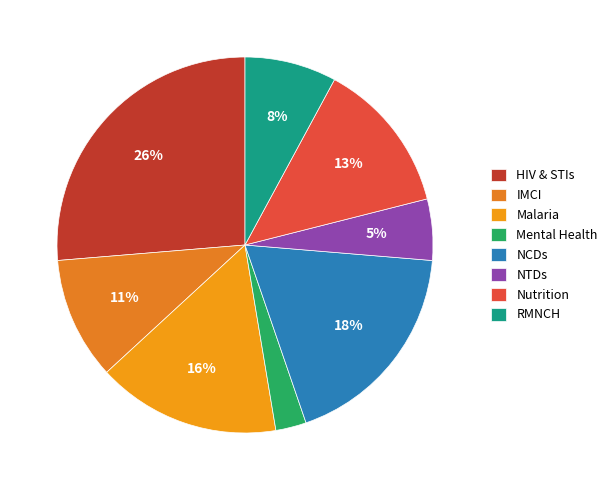

Rank the categories by value from lowest to highest.

Mental Health, NTDs, RMNCH, IMCI, Nutrition, Malaria, NCDs, HIV & STIs